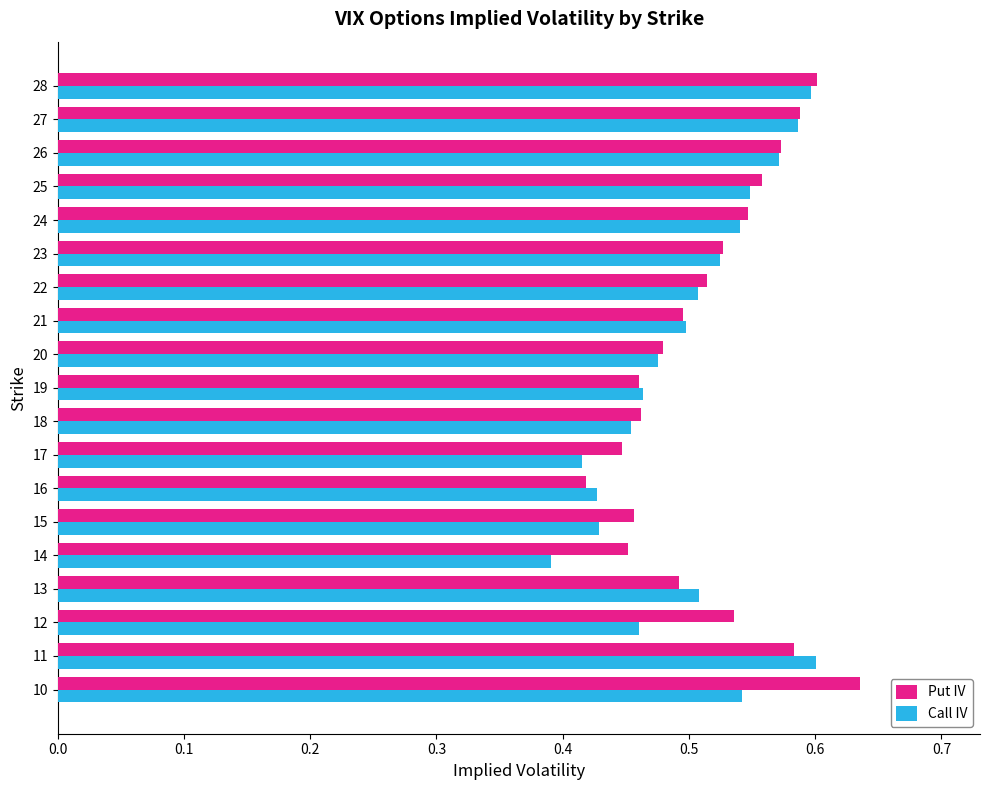

Is it true that Put IV equals 0.2 at 13?

False